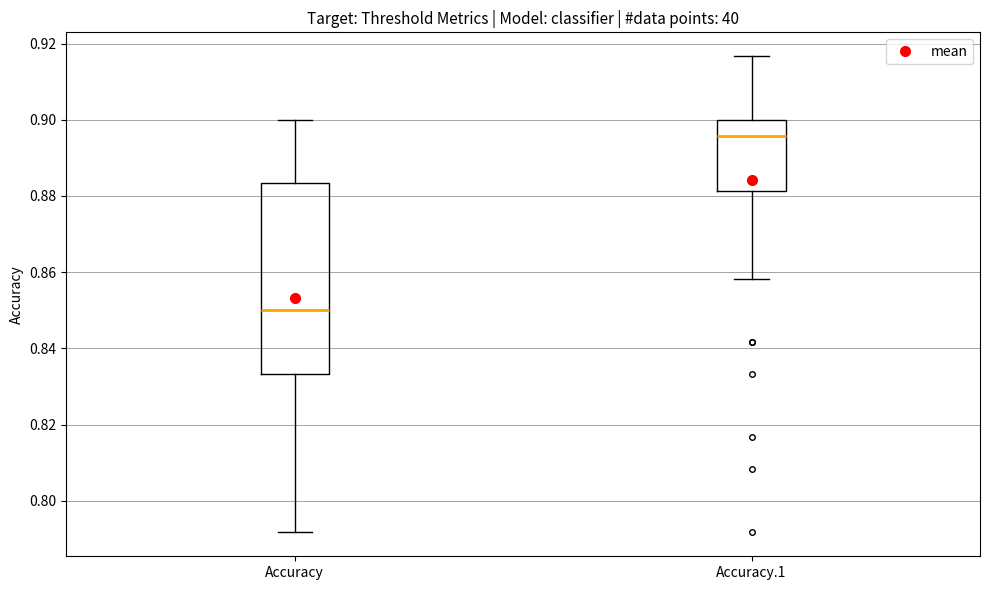

Where is the lower edge of the box for Accuracy on the y-axis? The values are not printed on the chart, so give them approximately, as read against the axis.

0.834